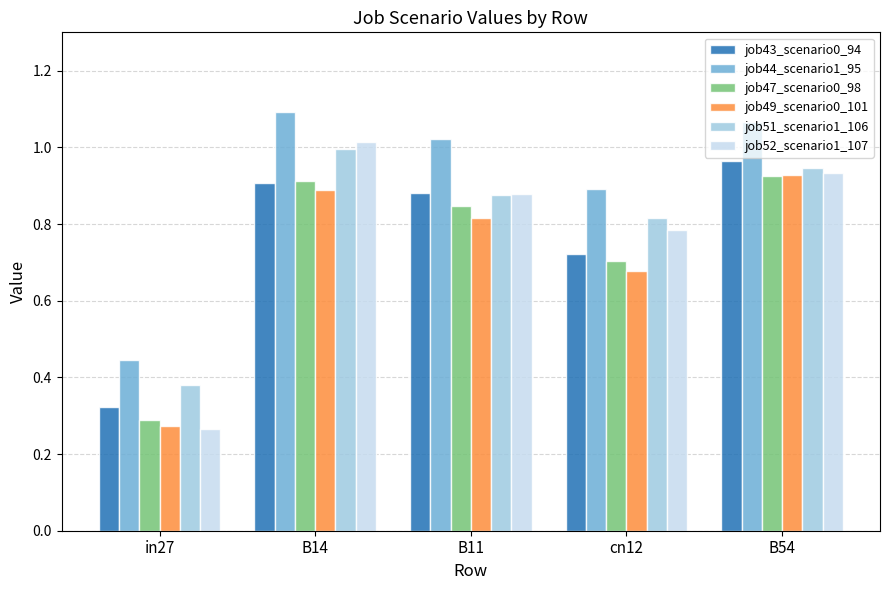

Which category has the lowest value across all series?

in27